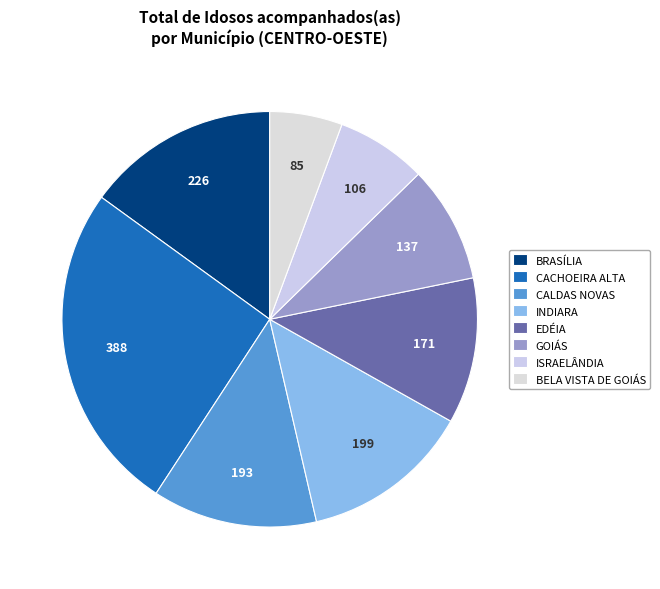

Is BRASÍLIA the majority of the pie?

No